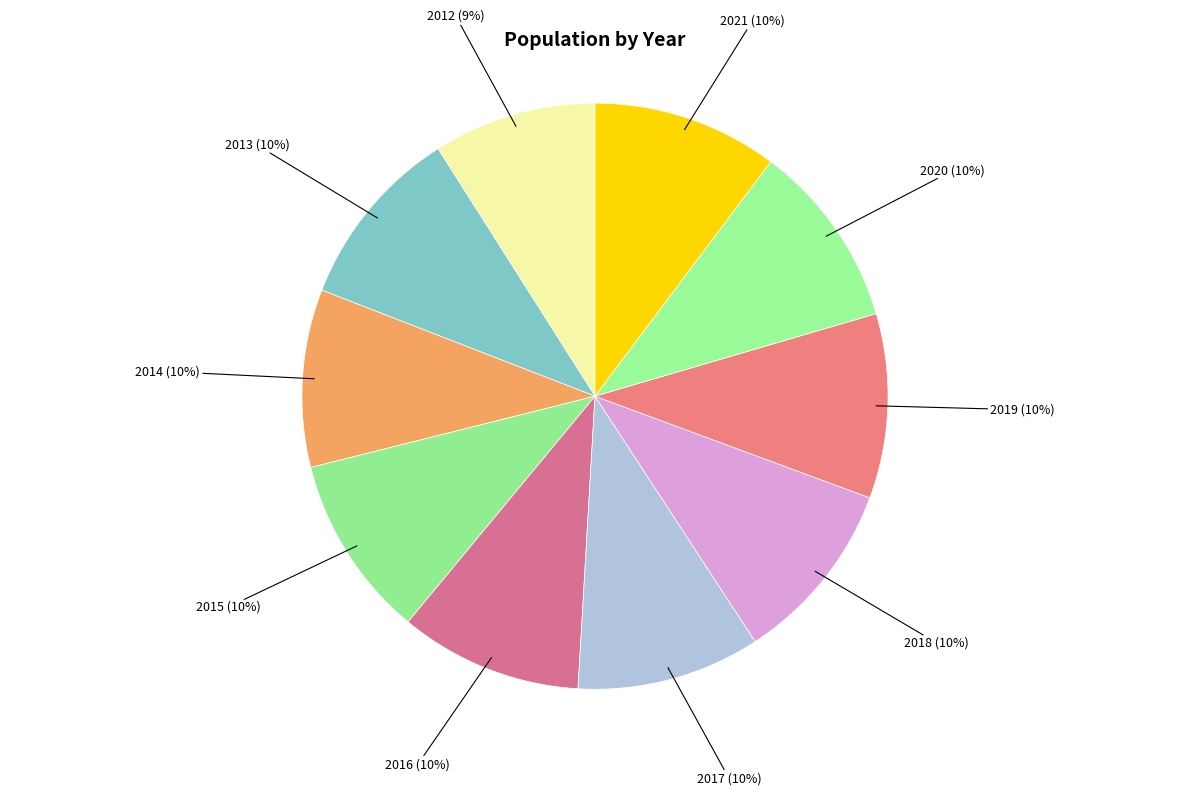

Count the number of slices in the pie.

10